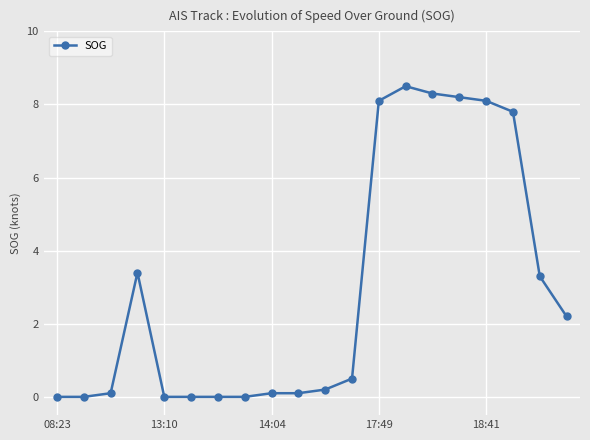

How many categories are shown in the chart?

20